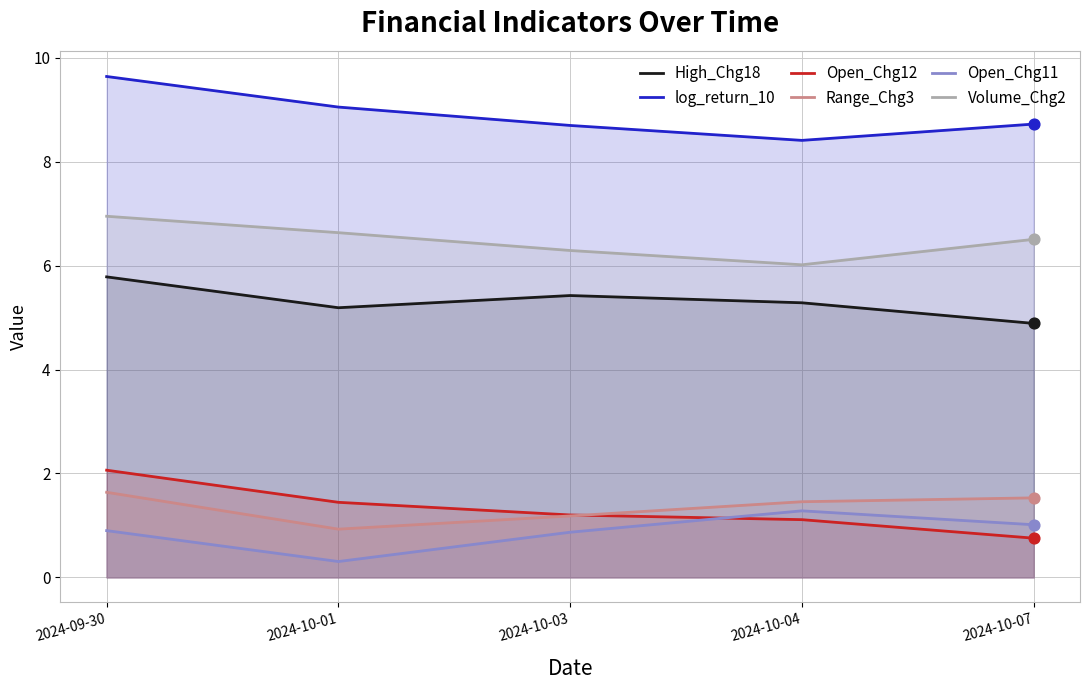

Which series has the largest Y range (max minus min)?

Open_Chg12